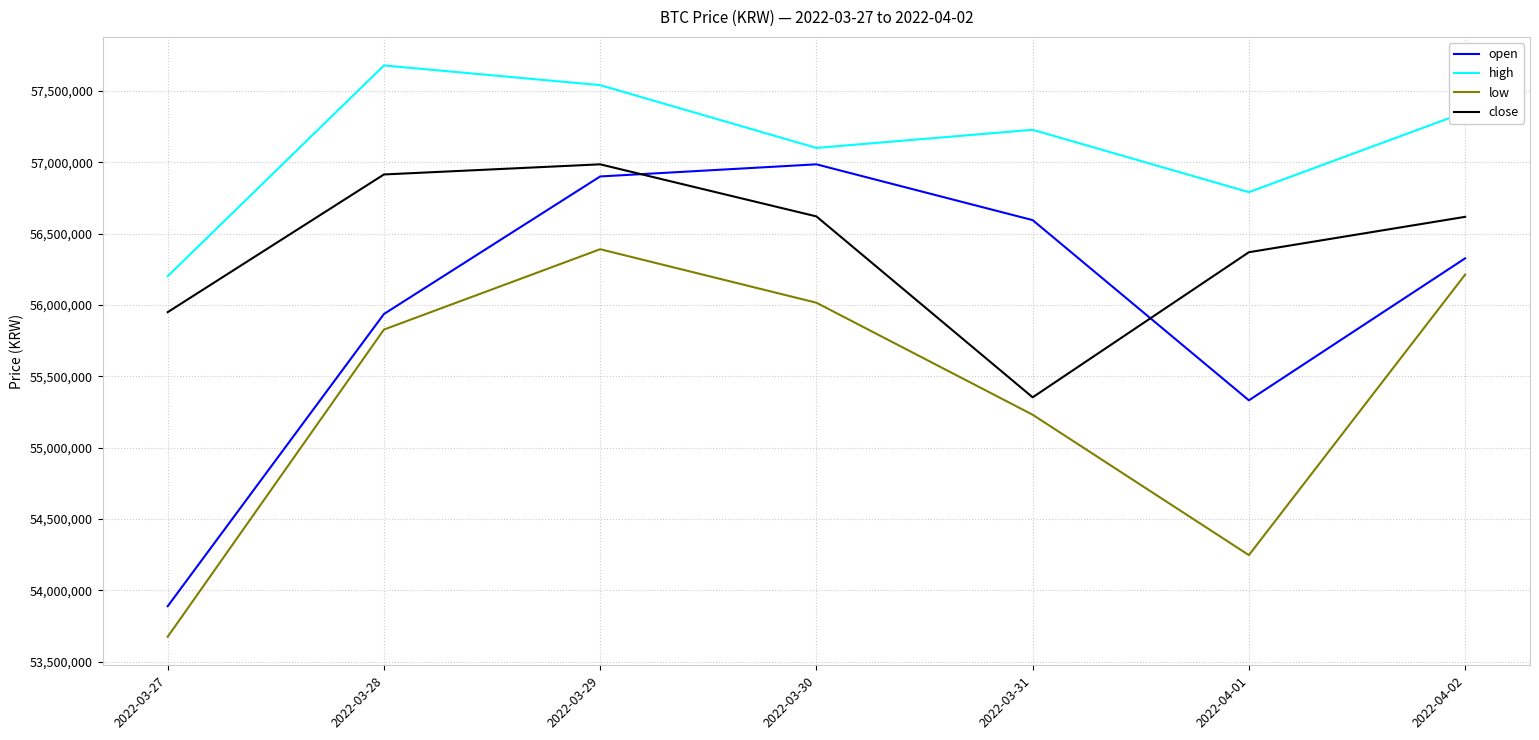

How many lines are shown in the chart?

4